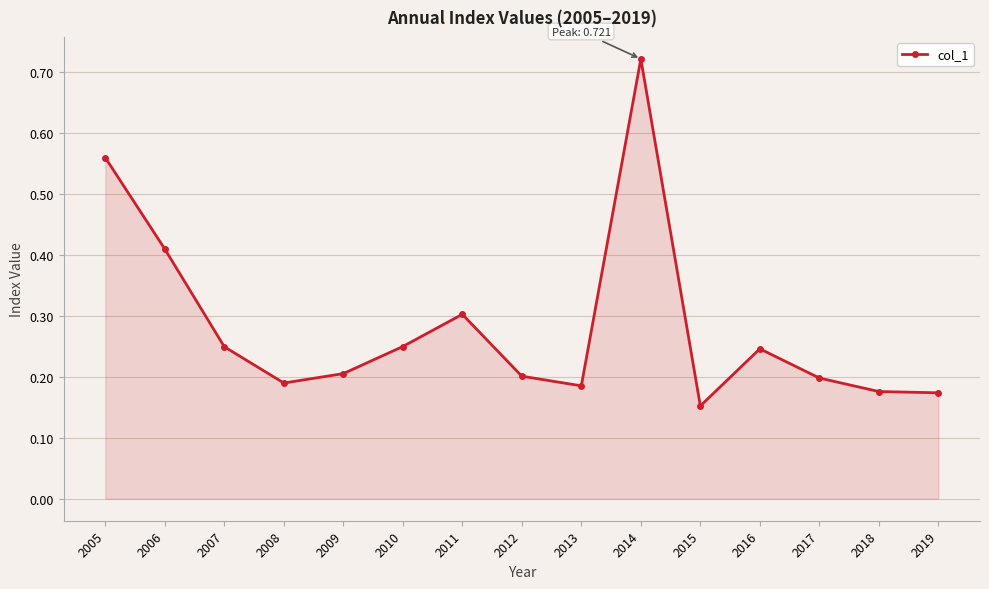

At which category does the chart reach its minimum across all series?

2015